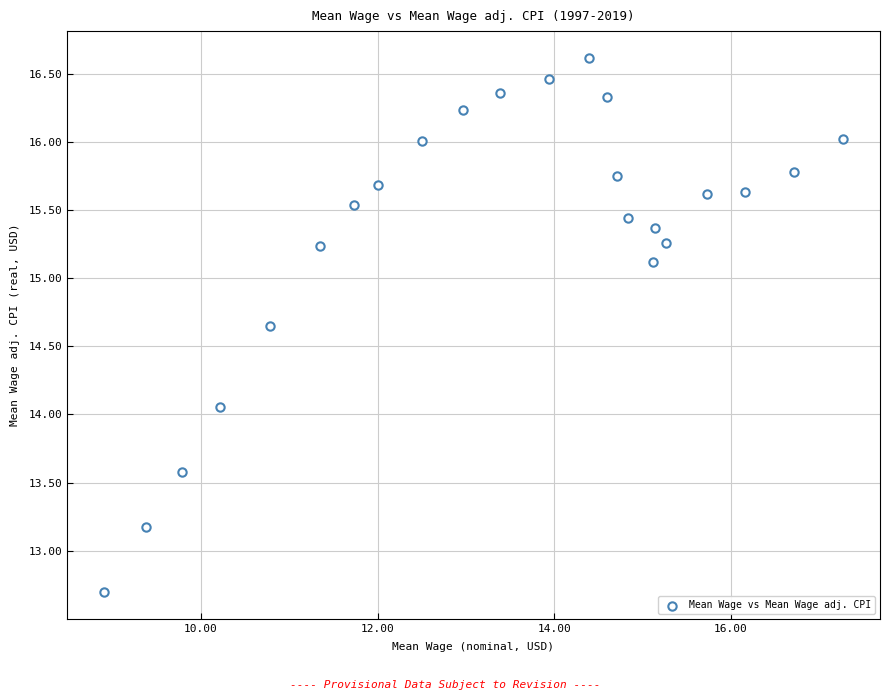

What is the range of Y values (max minus min)?

3.9